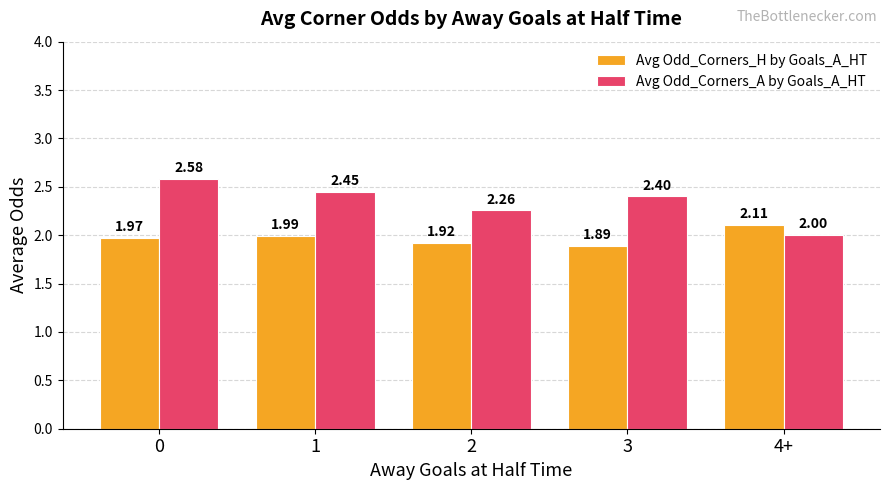

Which category has the lowest value in the Avg Odd_Corners_A by Goals_A_HT series?

4+